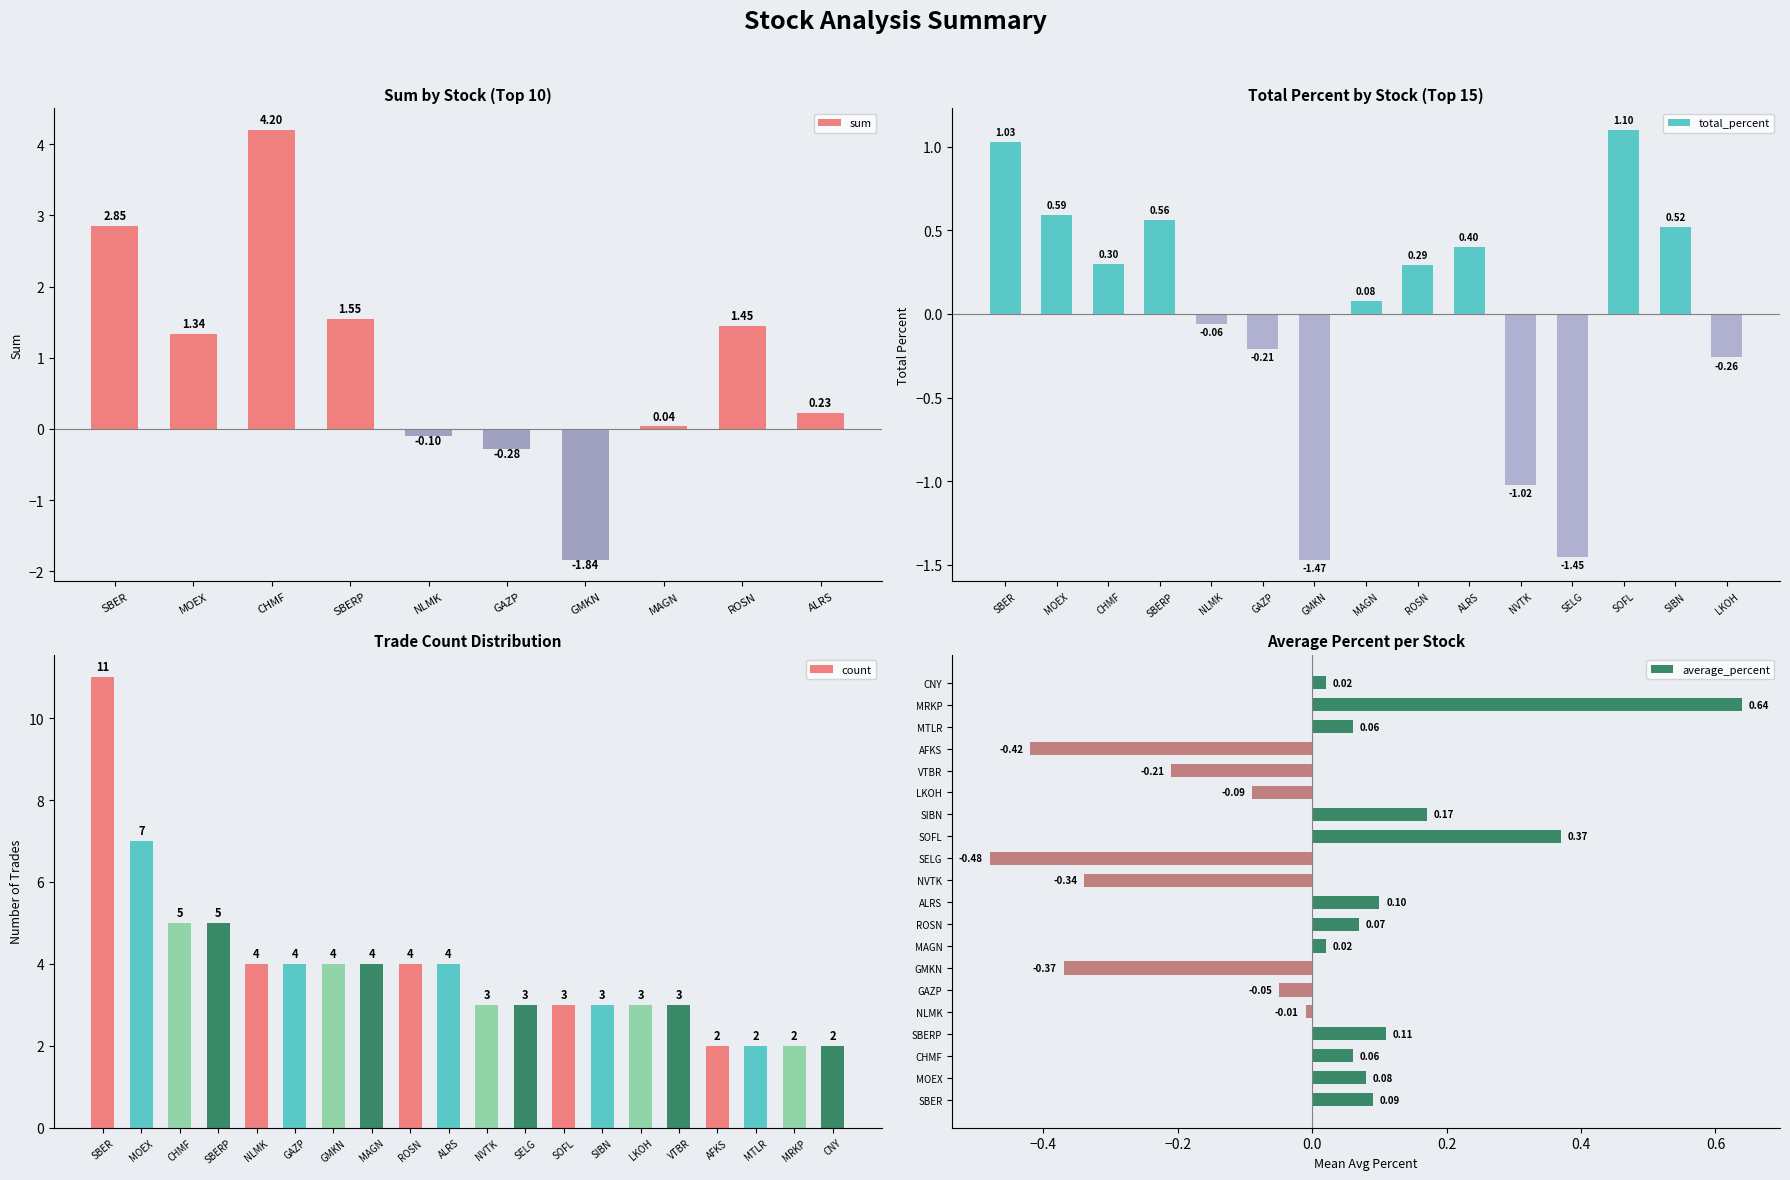

What is the difference between the maximum and minimum values in the sum series?

6.0